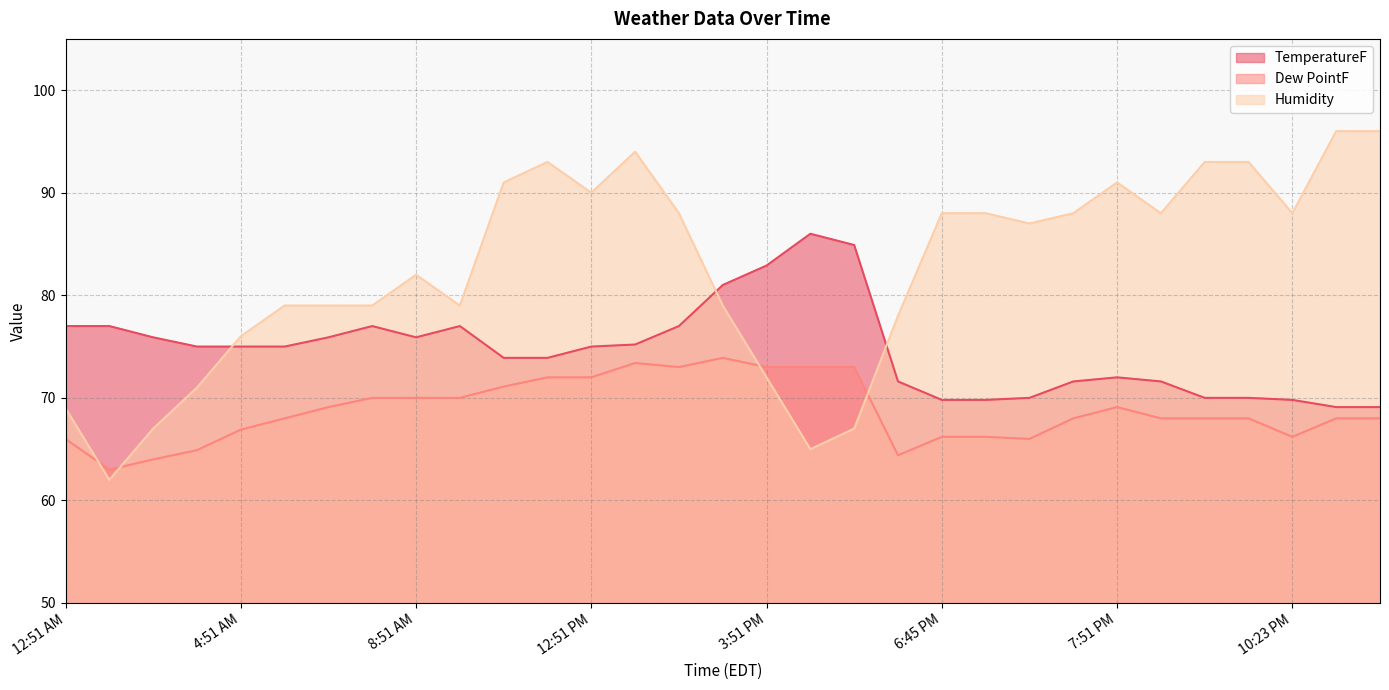

Which label corresponds to the largest value in the chart?

10:51 PM